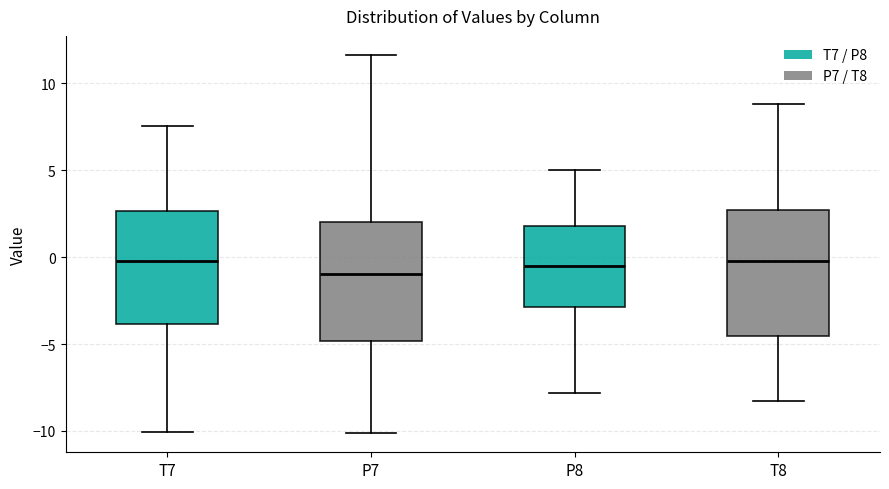

Reading left to right, transcribe this box plot: for each box, give where its median line is, the range the box spans, and where its two whiskers end, as read against the y-axis. The values are not printed on the chart, so give them approximately, as read against the axis.

T7: median 0.0, box -4.0 to 2.5, whiskers -10.0 to 7.5
P7: median -1.0, box -5.0 to 2.0, whiskers -10.0 to 11.5
P8: median -0.5, box -3.0 to 2.0, whiskers -8.0 to 5.0
T8: median 0.0, box -4.5 to 2.5, whiskers -8.5 to 9.0